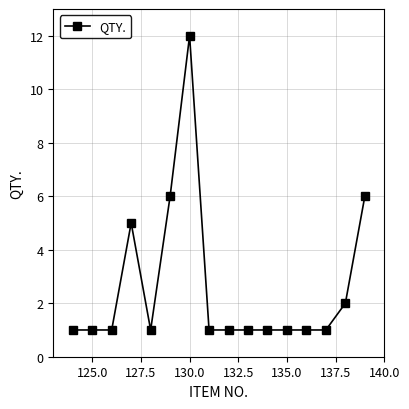

What is the maximum value shown in the chart?

12